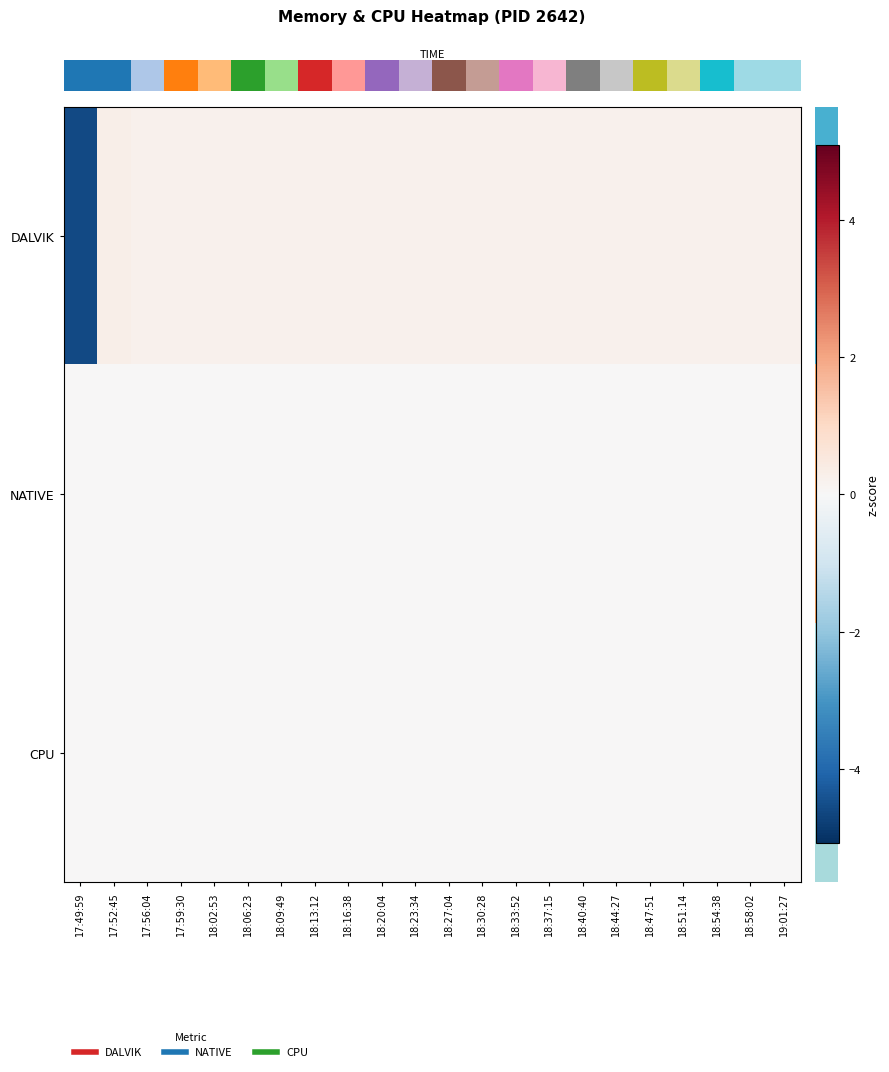

How many series are shown in this chart?

3